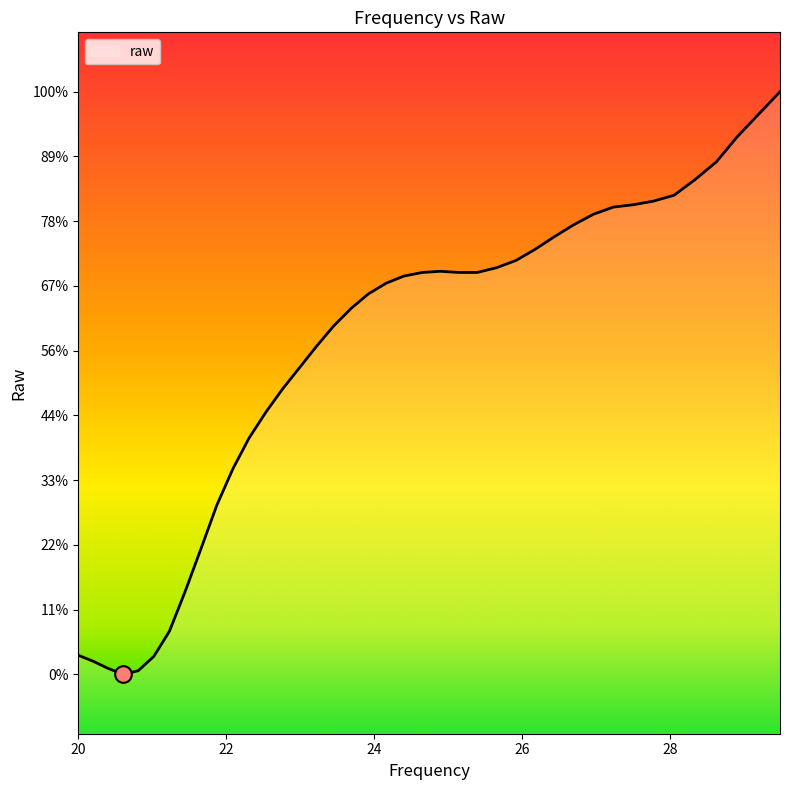

Rank the categories by value from highest to lowest.

29.48, 29.19, 28.9, 28.62, 28.33, 28.05, 27.77, 27.5, 27.23, 26.96, 26.69, 26.43, 26.16, 25.91, 25.65, 24.89, 24.65, 25.14, 25.39, 24.4, 24.16, 23.92, 23.69, 23.45, 23.22, 22.99, 22.76, 22.54, 22.31, 22.09, 21.87, 21.66, 21.44, 21.23, 20.0, 21.02, 20.2, 20.4, 20.81, 20.61